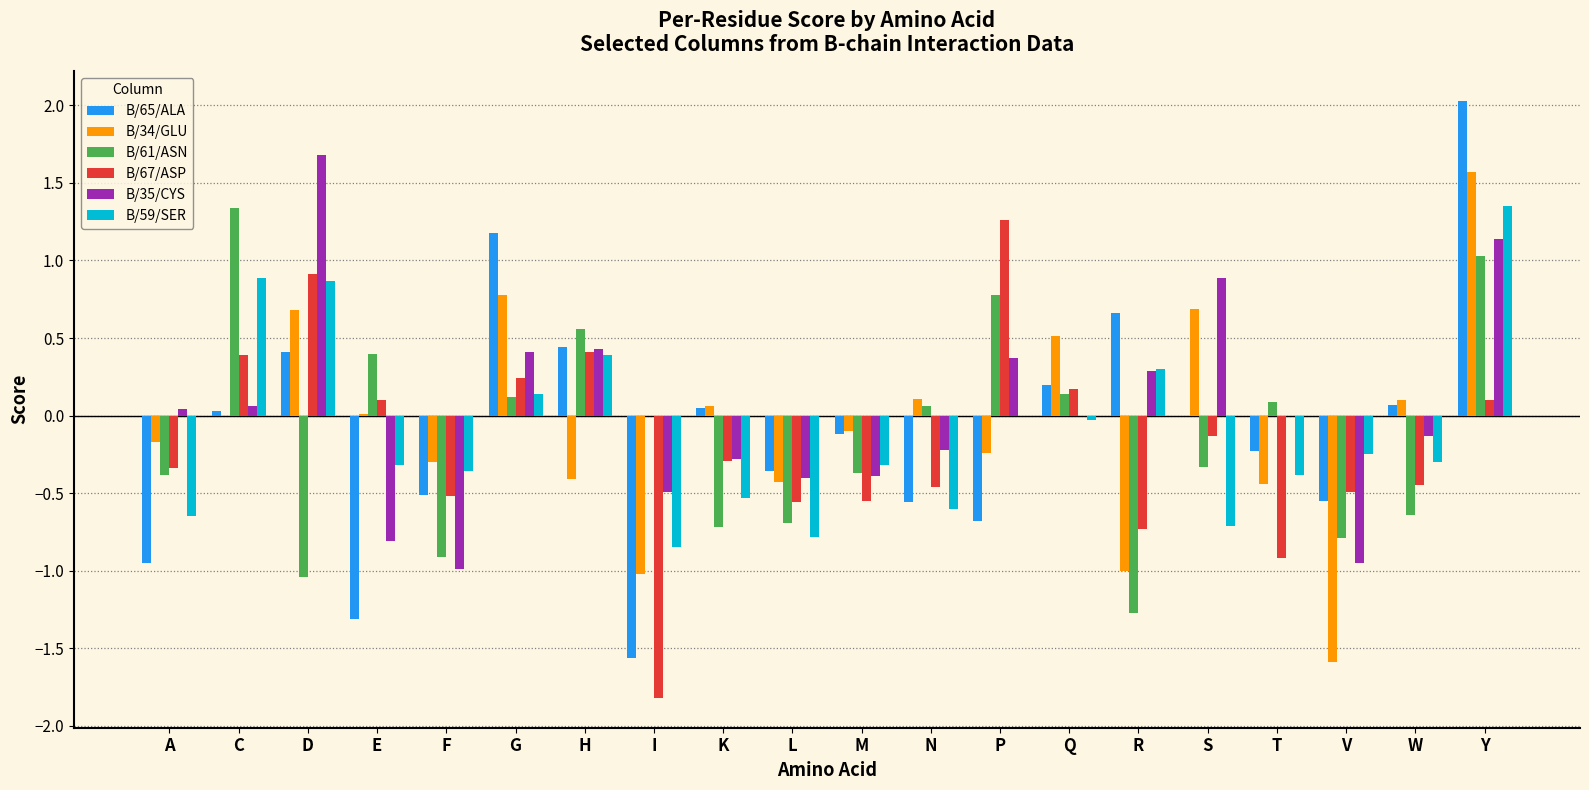

The value of B/65/ALA at H is 0.7. True or false?

False